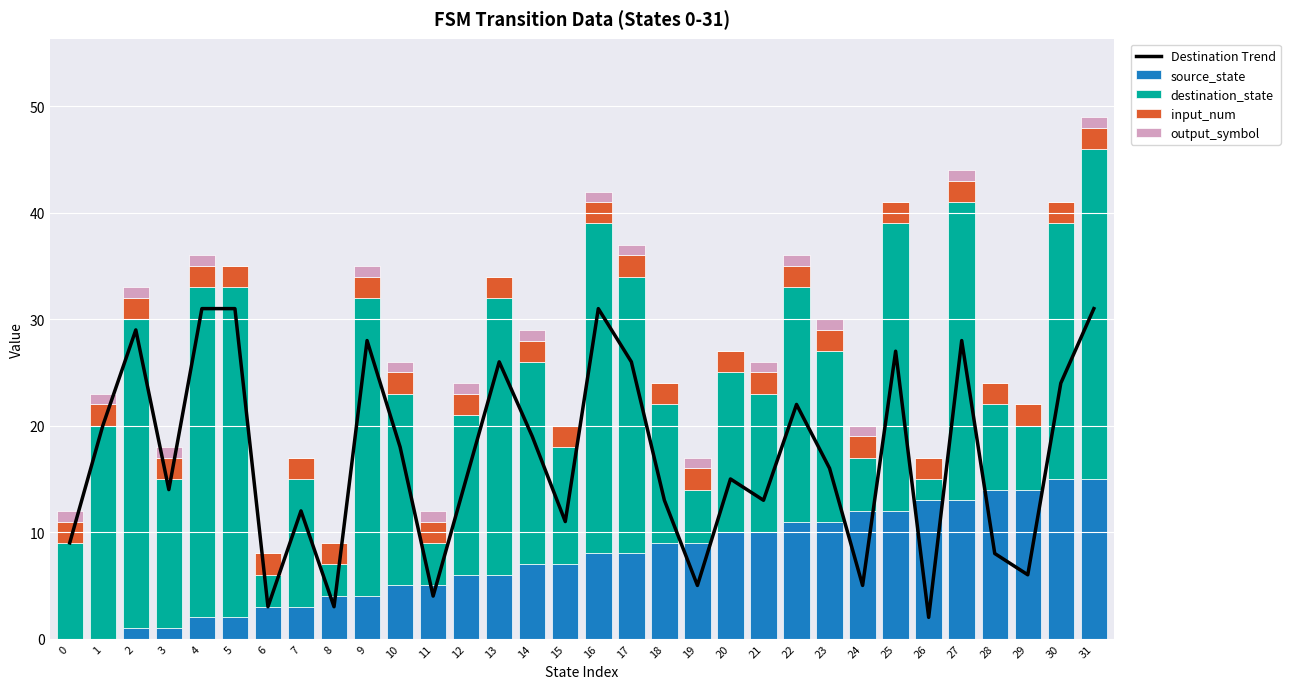

What is the total value across all series at 16?

73